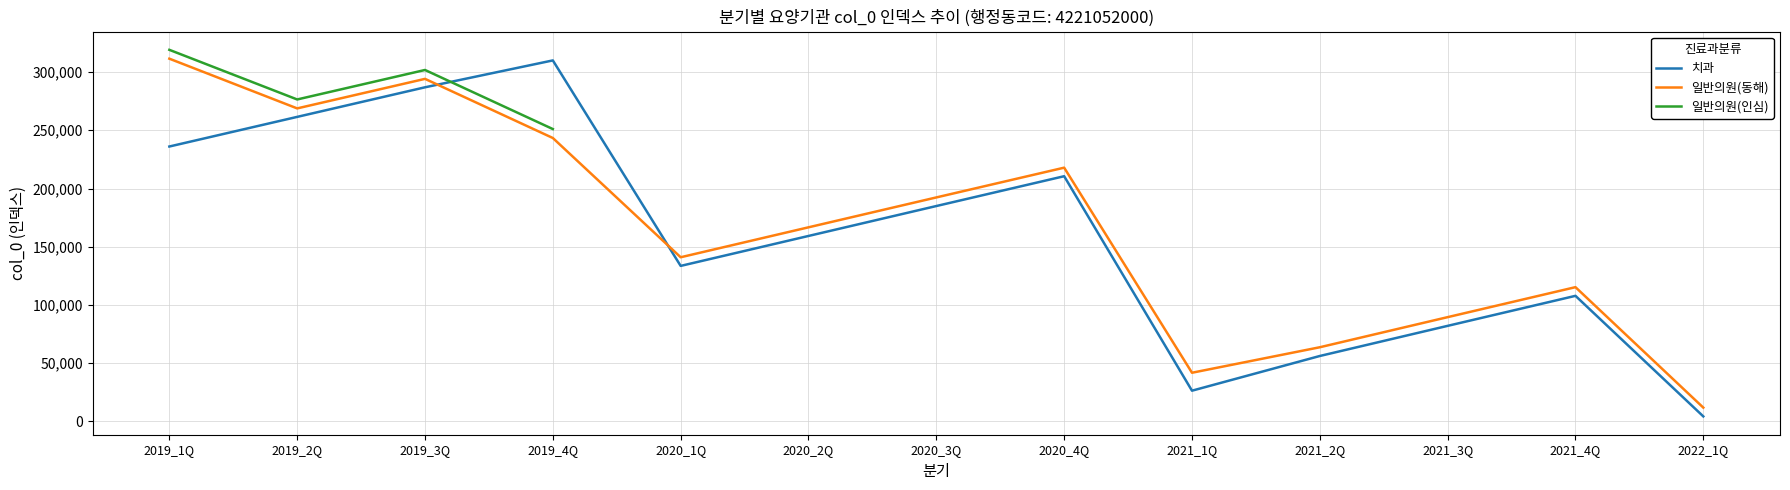

Is it true that 일반의원(동해) equals 120543.9 at 2019_4Q?

False